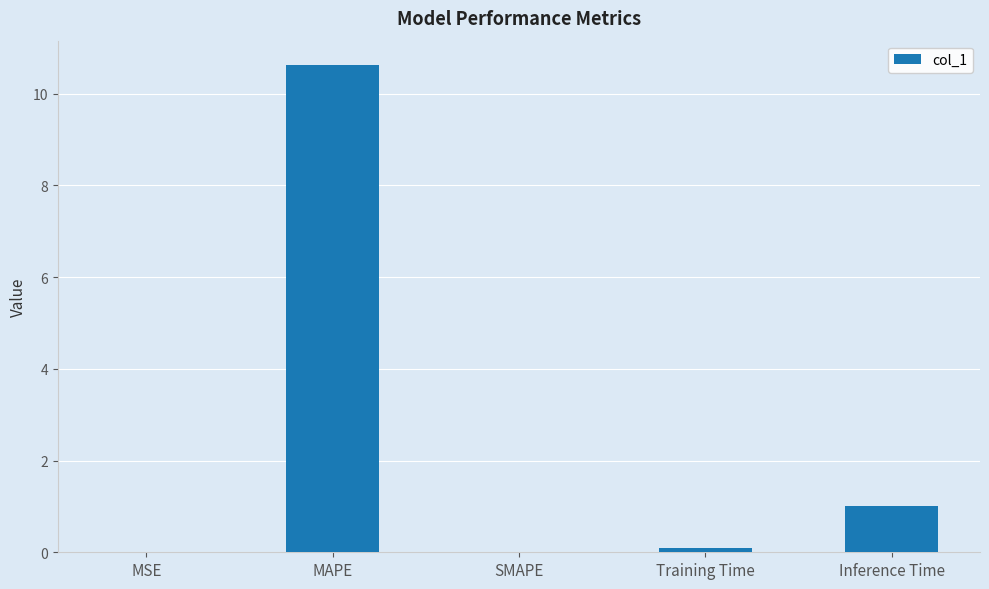

Which category has the highest value across all series?

MAPE